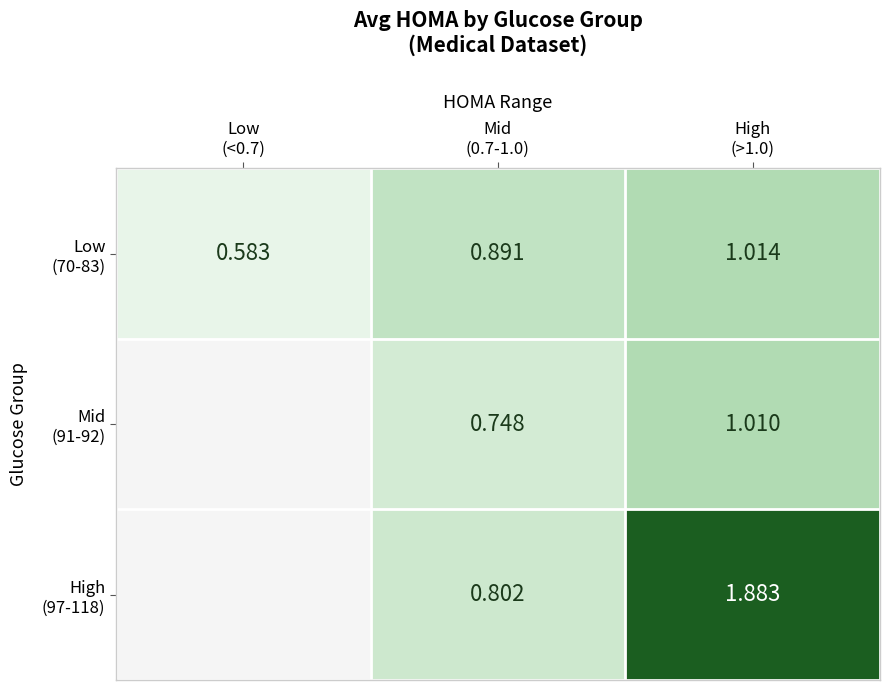

The value of Low (70-83) at Mid (0.7-1.0) is 0.9. True or false?

True